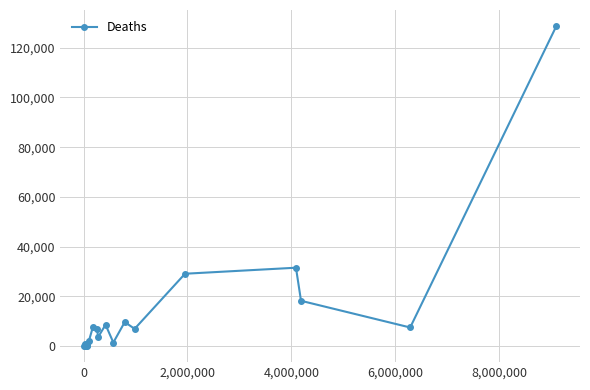

What is the smallest value displayed?

21